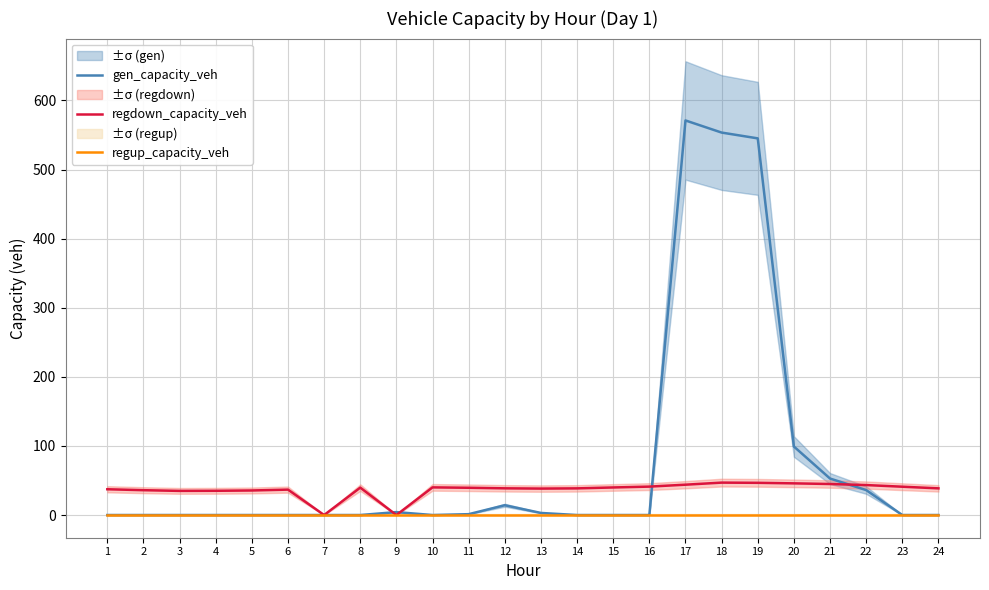

At how many categories does at least one series exceed 555?

1